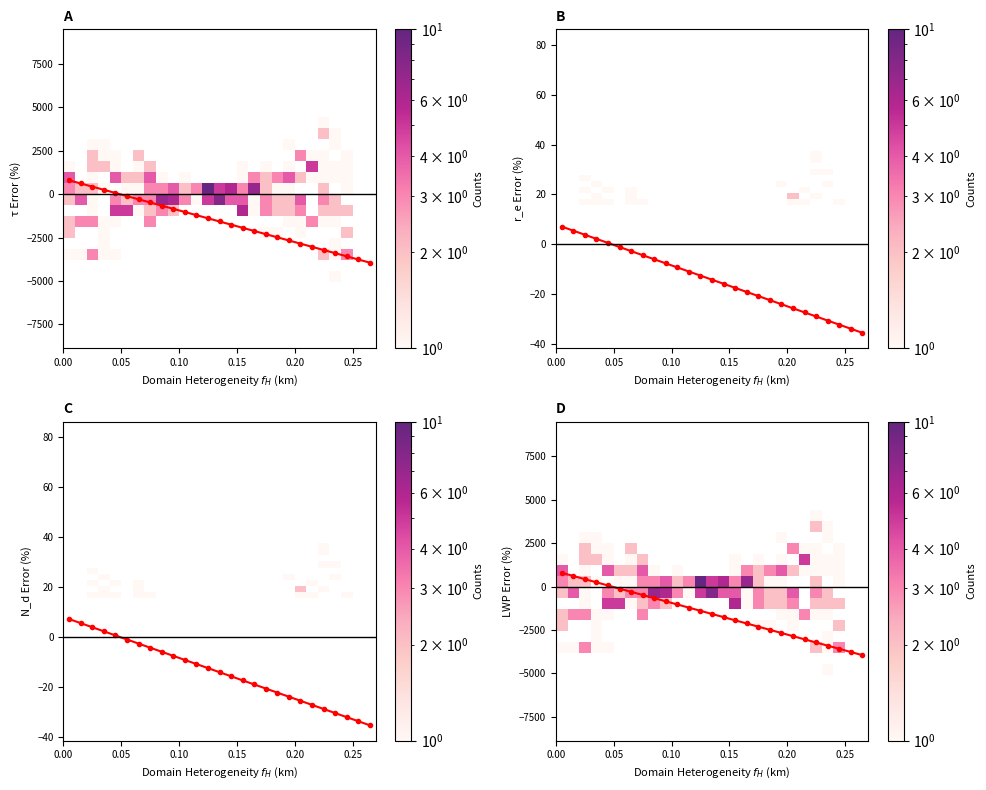

What is the greatest value displayed?

789.4